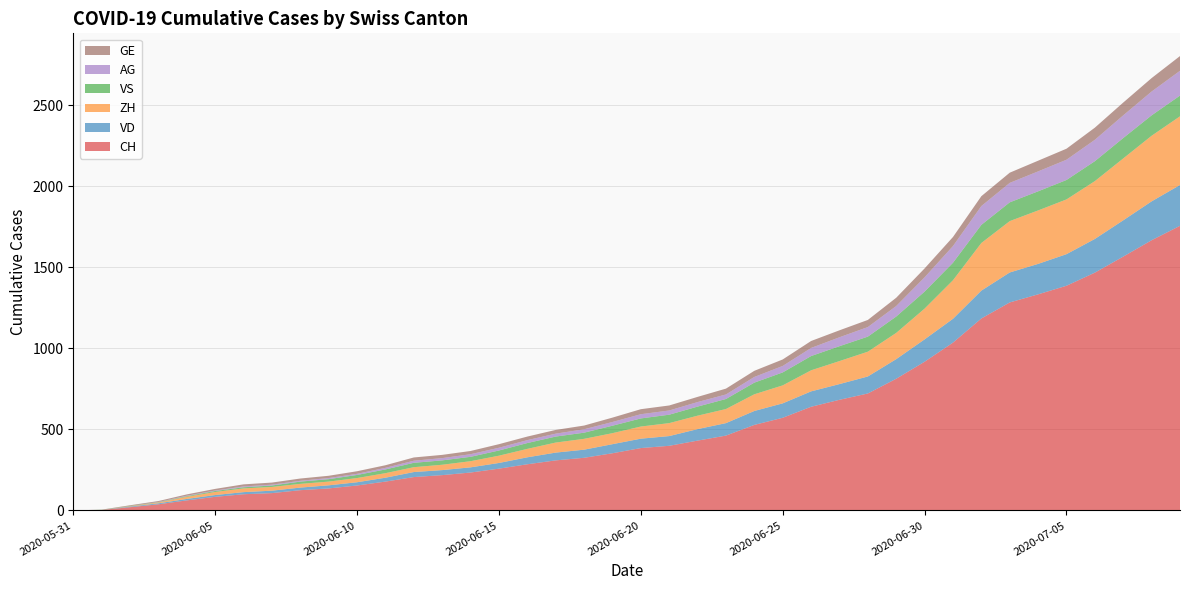

Reading left to right, what are all the values shown in this chart?

CH: 0	3	20	38	62	84	100	107	125	136	154	178	206	218	234	258	285	309	325	353	385	399	431	462	528	572	640	683	722	813	918	1036	1185	1284	1334	1387	1468	1567	1668	1757
VD: 0	0	4	6	9	11	13	15	16	19	20	24	31	31	32	35	43	48	50	56	58	60	71	77	86	89	95	97	105	121	138	147	172	185	188	195	208	224	240	252
ZH: 0	0	2	5	13	19	23	23	23	23	26	28	30	33	38	45	52	62	67	68	75	80	83	87	103	111	130	142	153	162	190	238	294	317	330	338	357	382	405	424
VS: 0	1	2	2	4	6	7	9	14	15	19	23	27	27	27	32	36	37	38	46	50	52	56	62	72	80	88	92	93	101	105	108	112	116	118	120	123	126	126	128
AG: 0	0	0	1	3	3	5	5	5	7	7	10	13	14	16	17	18	18	21	23	26	26	28	28	35	40	50	55	59	65	88	103	116	120	123	125	132	140	147	153
GE: 0	1	4	6	8	10	13	13	14	14	16	16	20	20	20	22	22	23	23	27	31	31	32	36	38	40	43	43	44	51	55	56	61	63	66	68	75	79	83	91